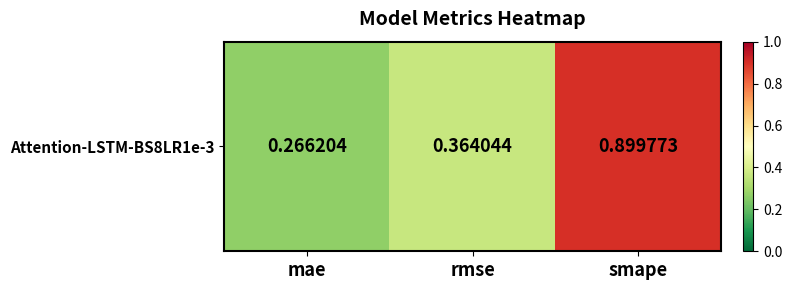

Between rmse and smape, which is larger?

smape